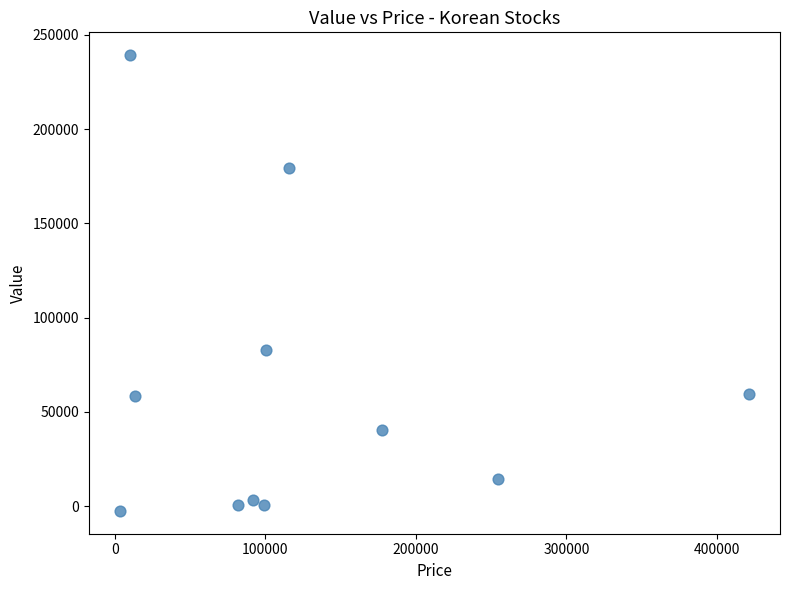

What Y value in the scatter plot is closest to 118358?

82750.0